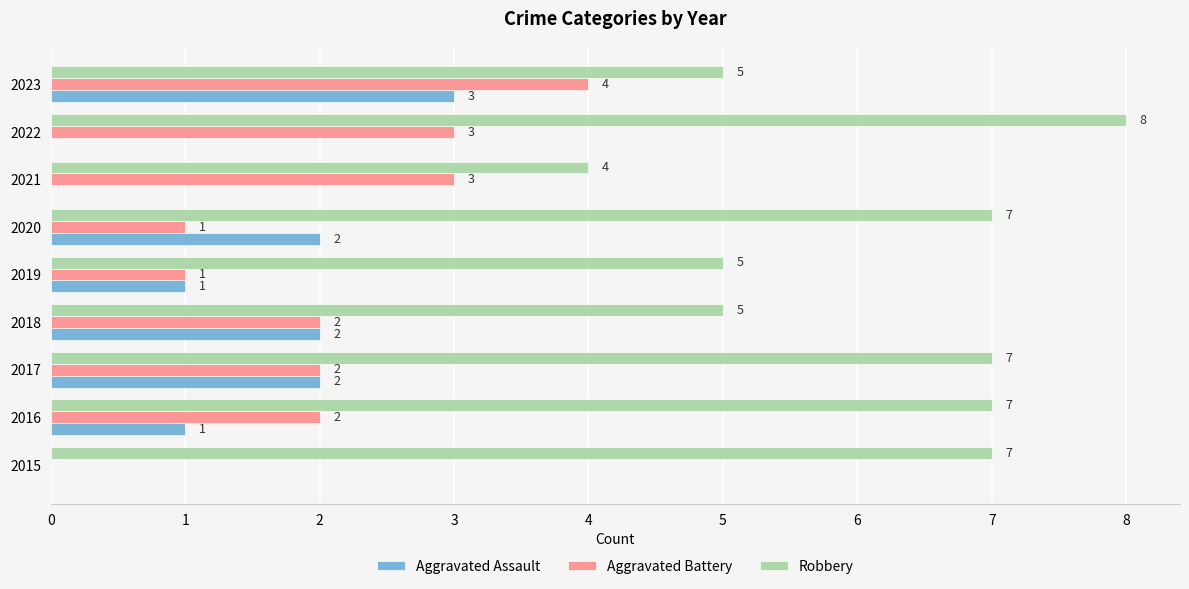

How many Aggravated Battery values are between 1 and 3?

7